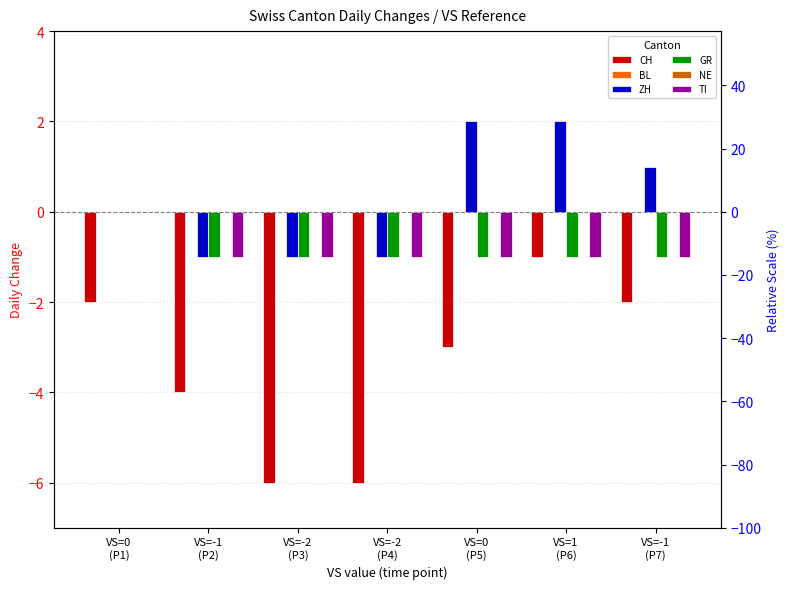

Is it true that CH equals -1 at VS=-1
(P7)?

False